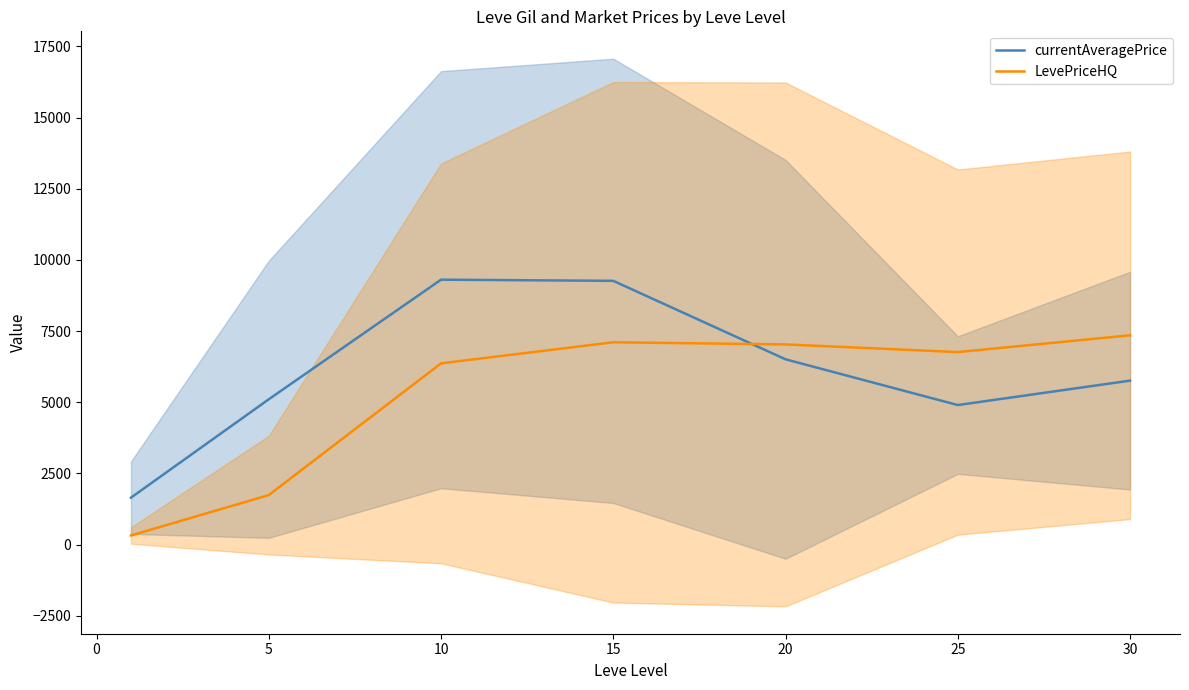

Is the value of currentAveragePrice at 25 greater than the value of LevePriceHQ at 5?

Yes